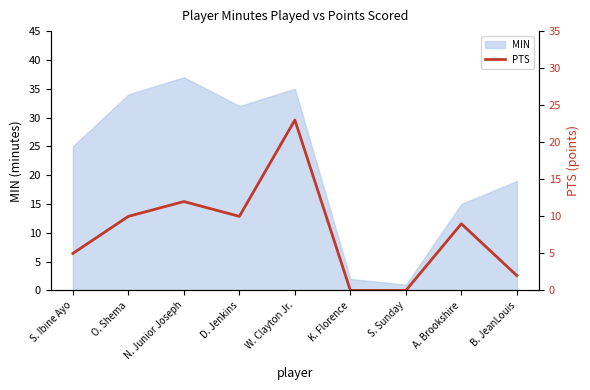

Which has a higher value, N. Junior Joseph or B. JeanLouis?

N. Junior Joseph